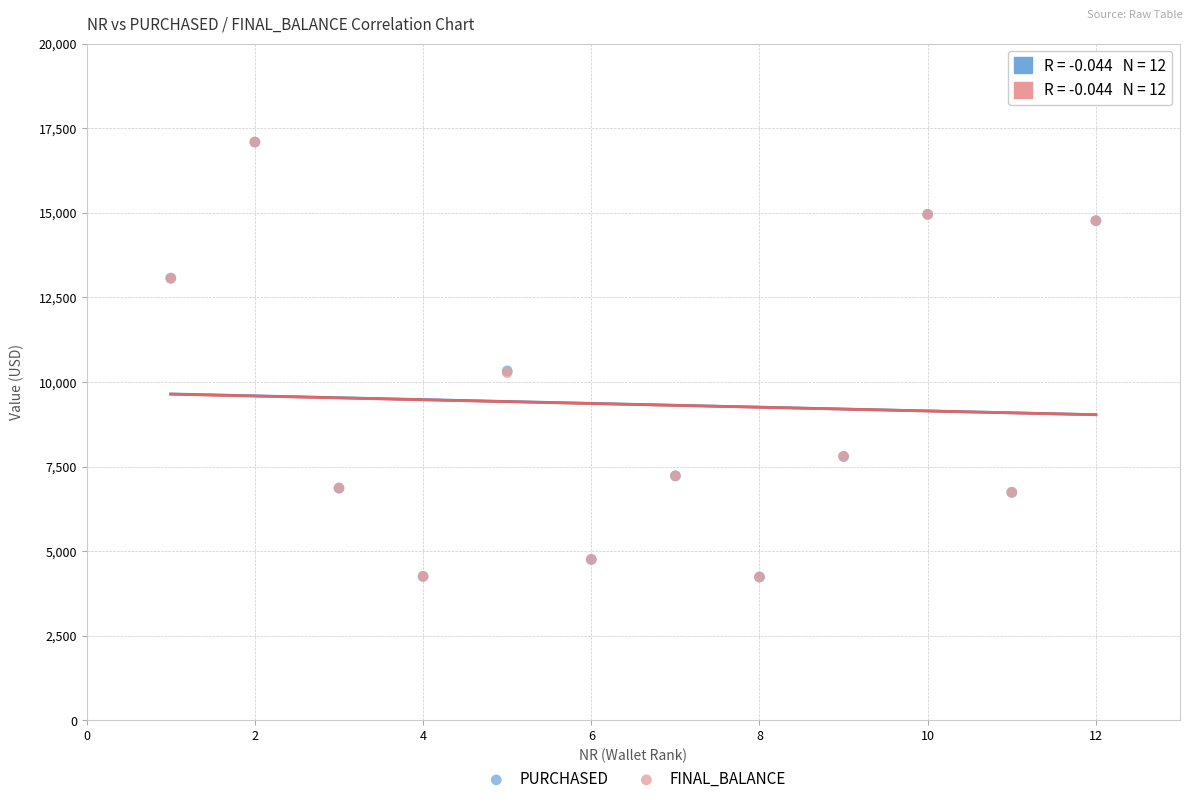

What are all the series names shown in the legend?

PURCHASED, FINAL_BALANCE